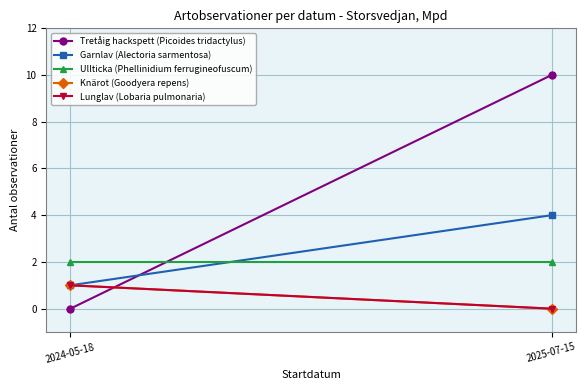

Reading left to right, extract all data points from this chart.

Tretåig hackspett (Picoides tridactylus): 0	10
Garnlav (Alectoria sarmentosa): 1	4
Ullticka (Phellinidium ferrugineofuscum): 2	2
Knärot (Goodyera repens): 1	0
Lunglav (Lobaria pulmonaria): 1	0